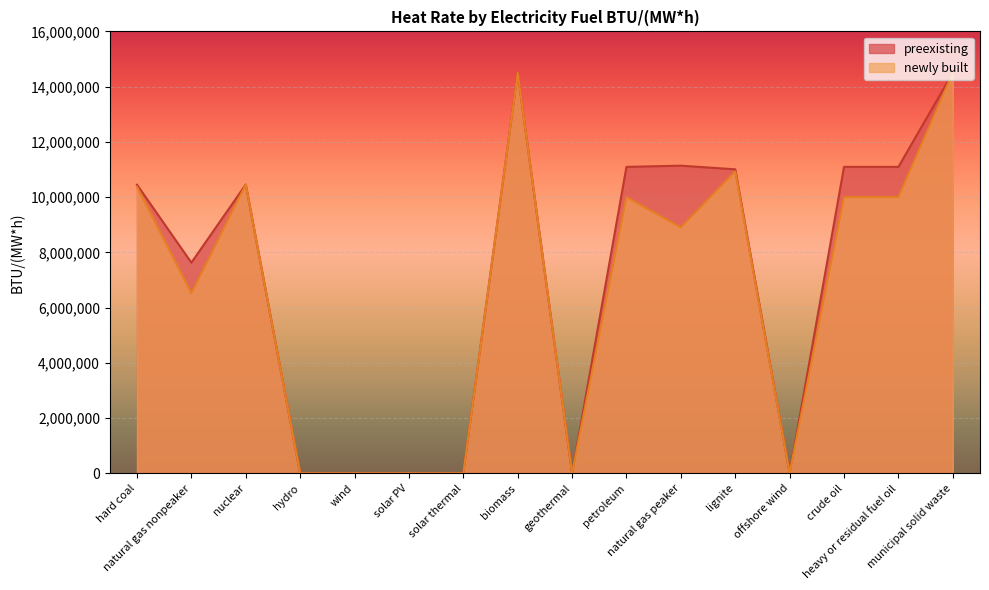

Which series has the largest range (max minus min)?

preexisting